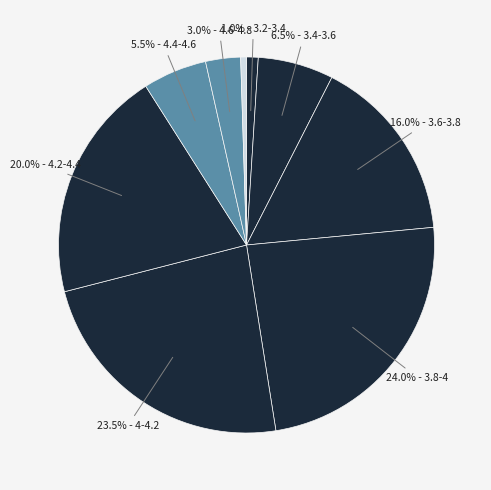

How many segments does this pie chart have?

9